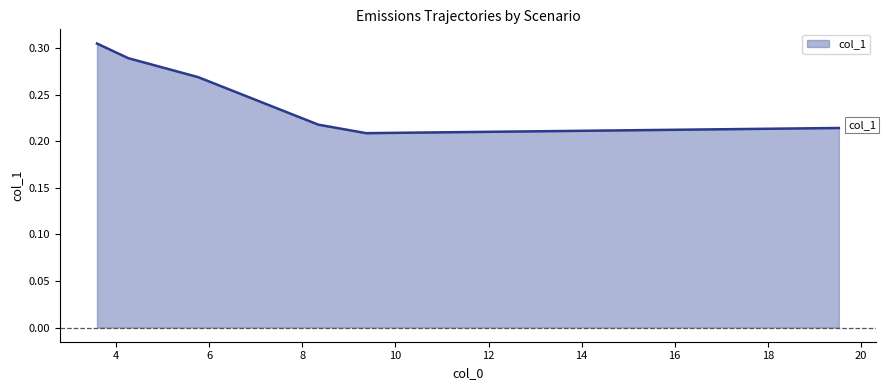

How many values are between 0 and 1?

6